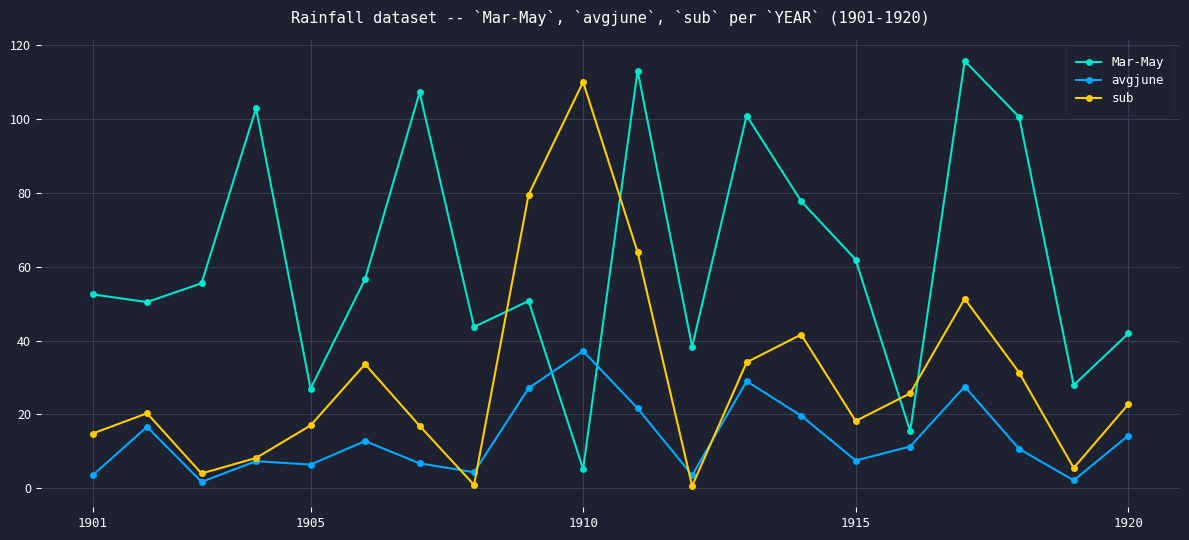

List the series in order of their peak value, highest first.

Mar-May, sub, avgjune